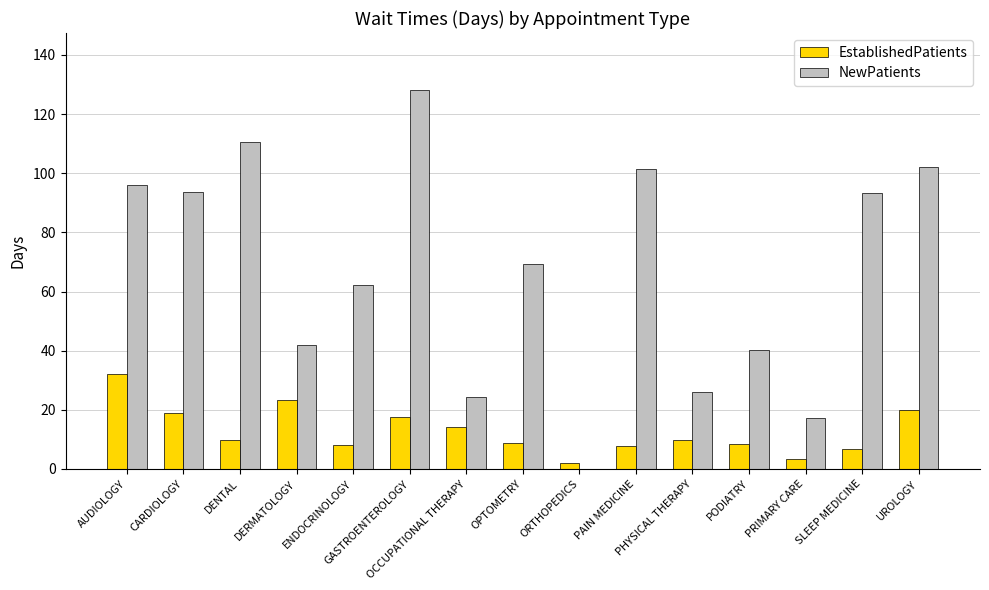

Which series has the largest total across all categories?

NewPatients